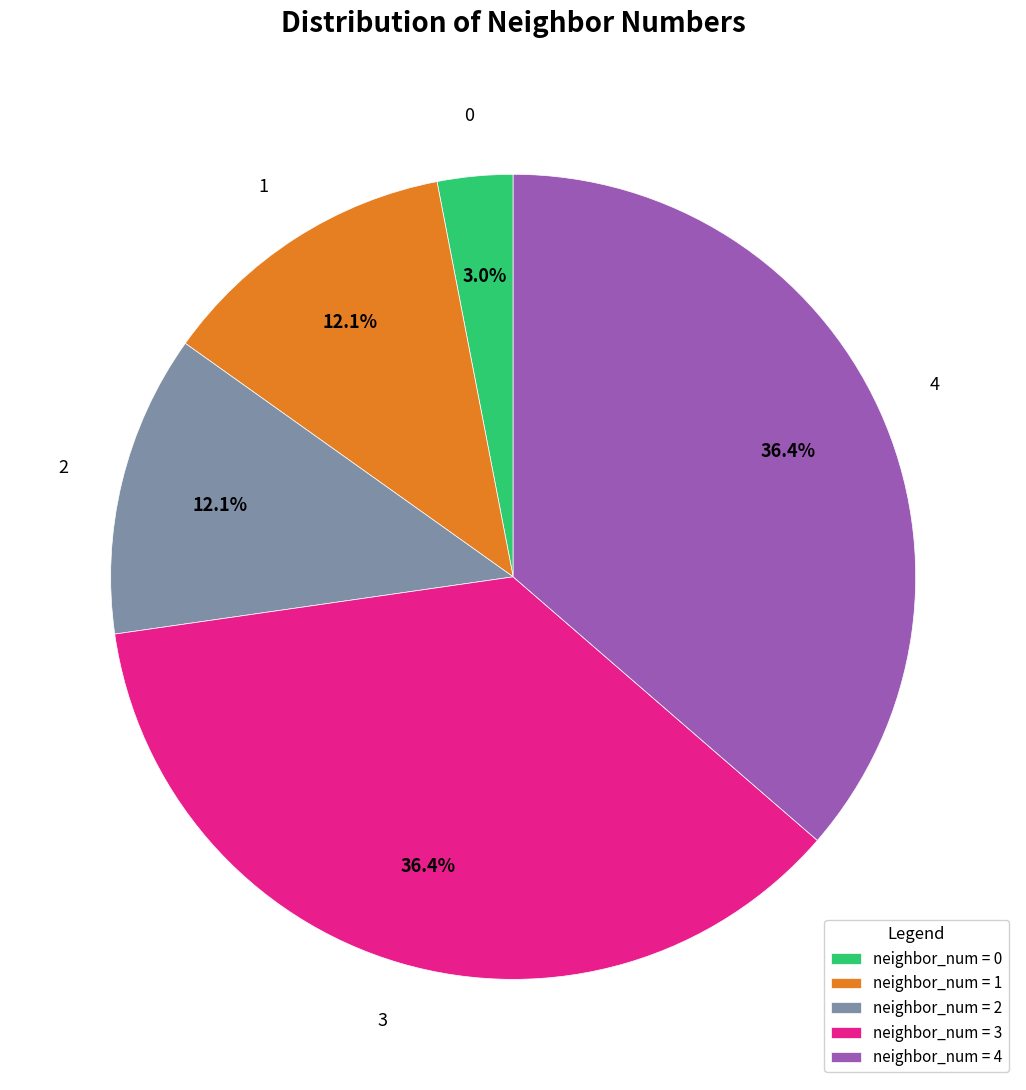

Which has a higher value, neighbor_num = 1 or neighbor_num = 4?

neighbor_num = 4